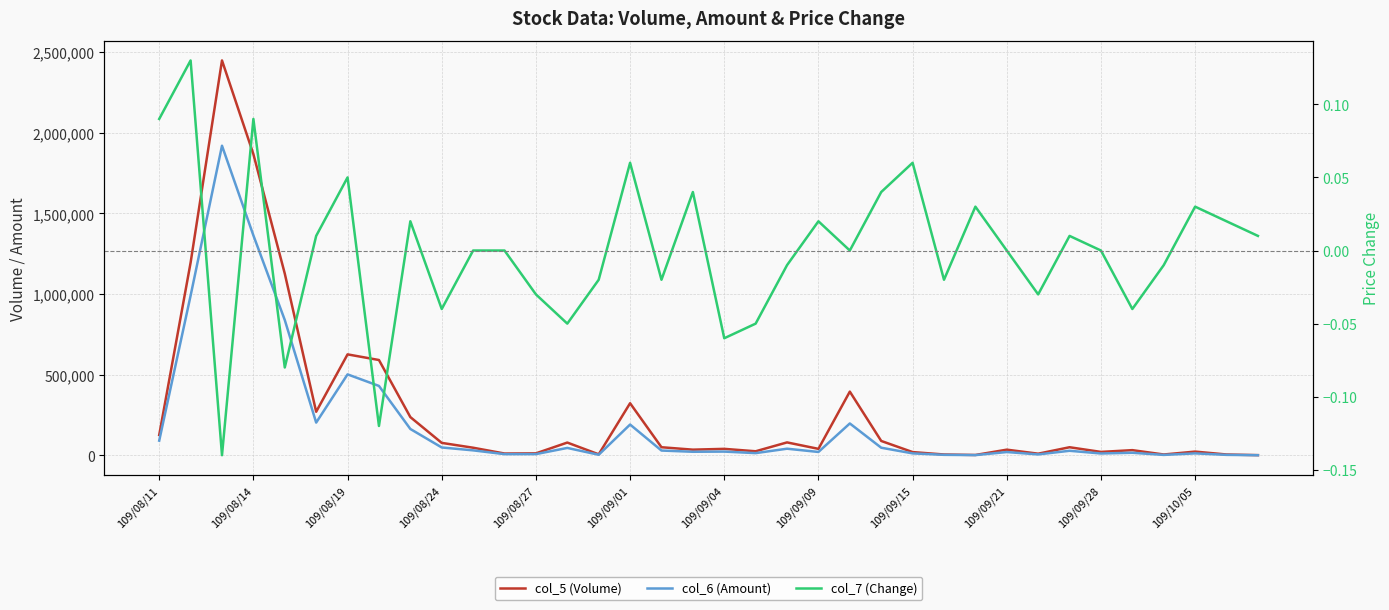

What is the difference between the maximum and minimum values in the col_5 (Volume) series?

2448000.0